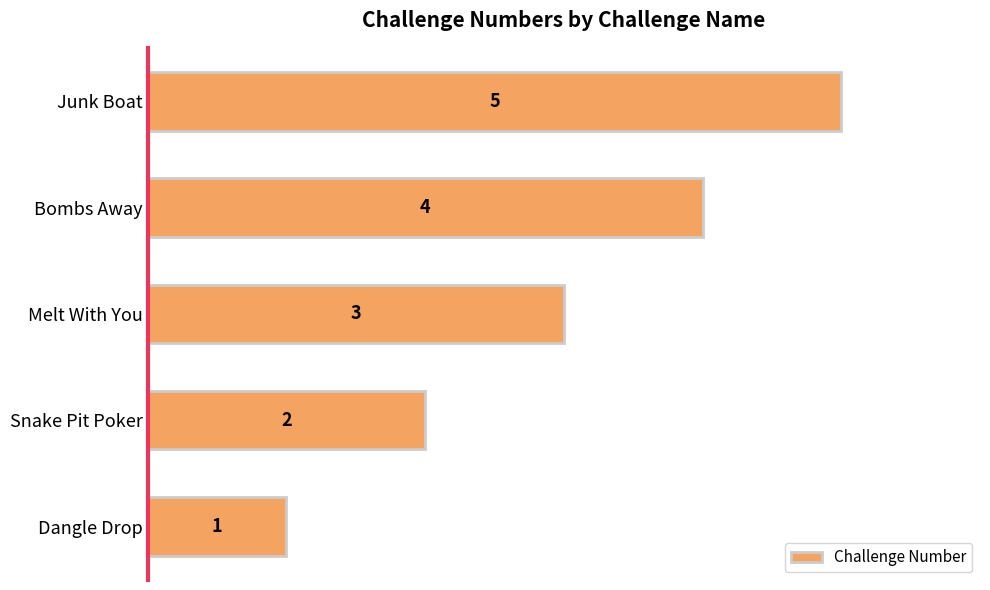

Count the values in the range 2 to 4.

3